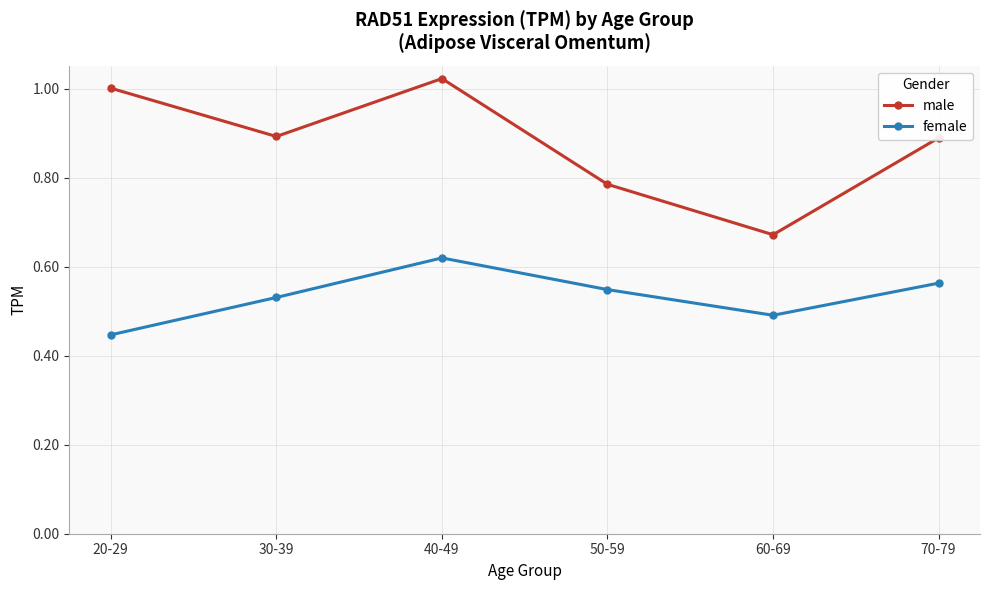

How many categories are shown in the chart?

6